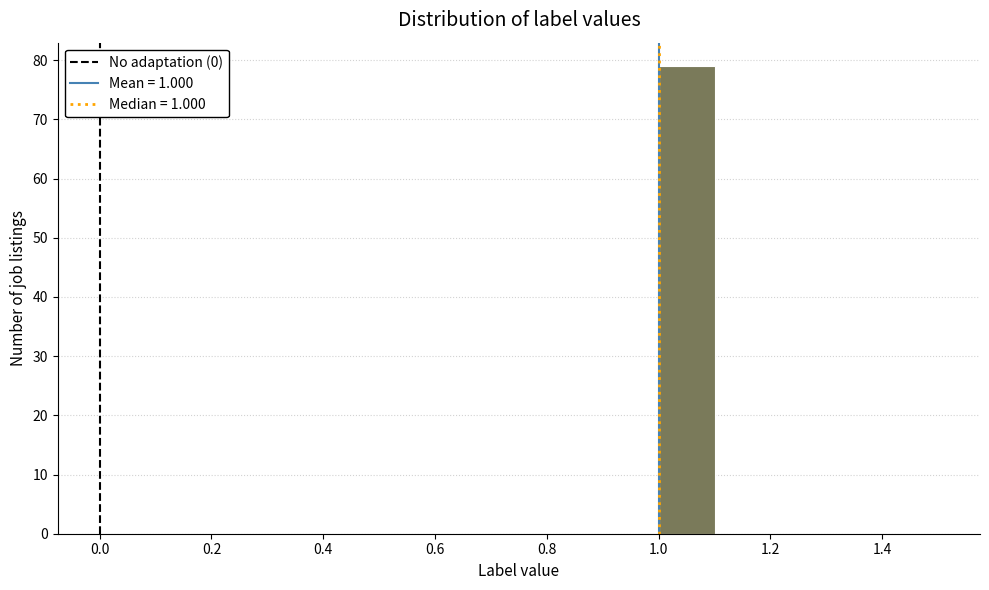

Reading left to right, transcribe this chart: for each bar, give the range it covers on the x-axis and its height. The values are not printed on the chart, so give them approximately, as read against the axis.

0.5 to 0.6: 0
0.6 to 0.7: 0
0.7 to 0.8: 0
0.8 to 0.9: 0
0.9 to 1.0: 0
1.0 to 1.1: 79
1.1 to 1.2: 0
1.2 to 1.3: 0
1.3 to 1.4: 0
1.4 to 1.5: 0